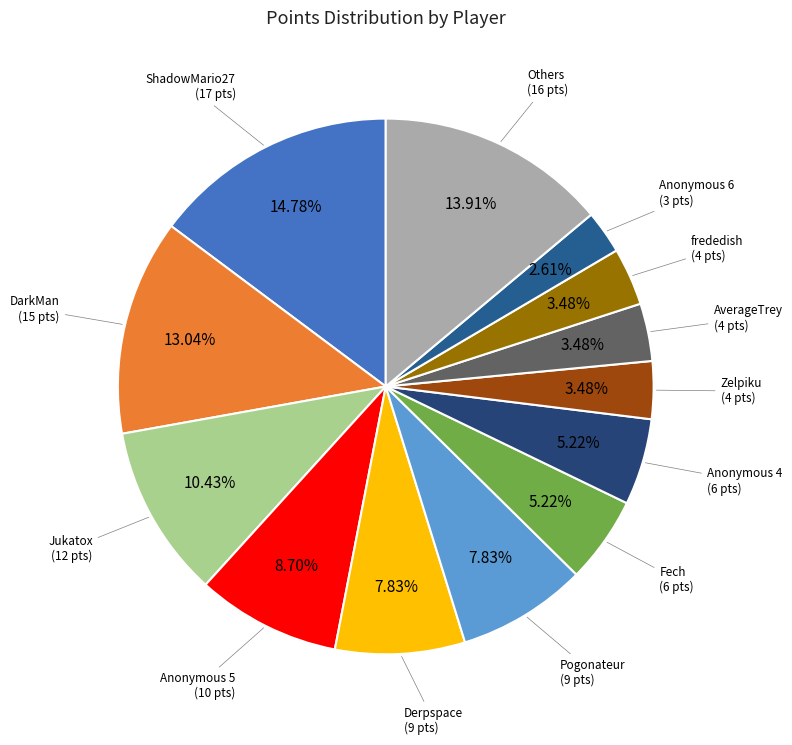

How many slices are in this pie chart?

13